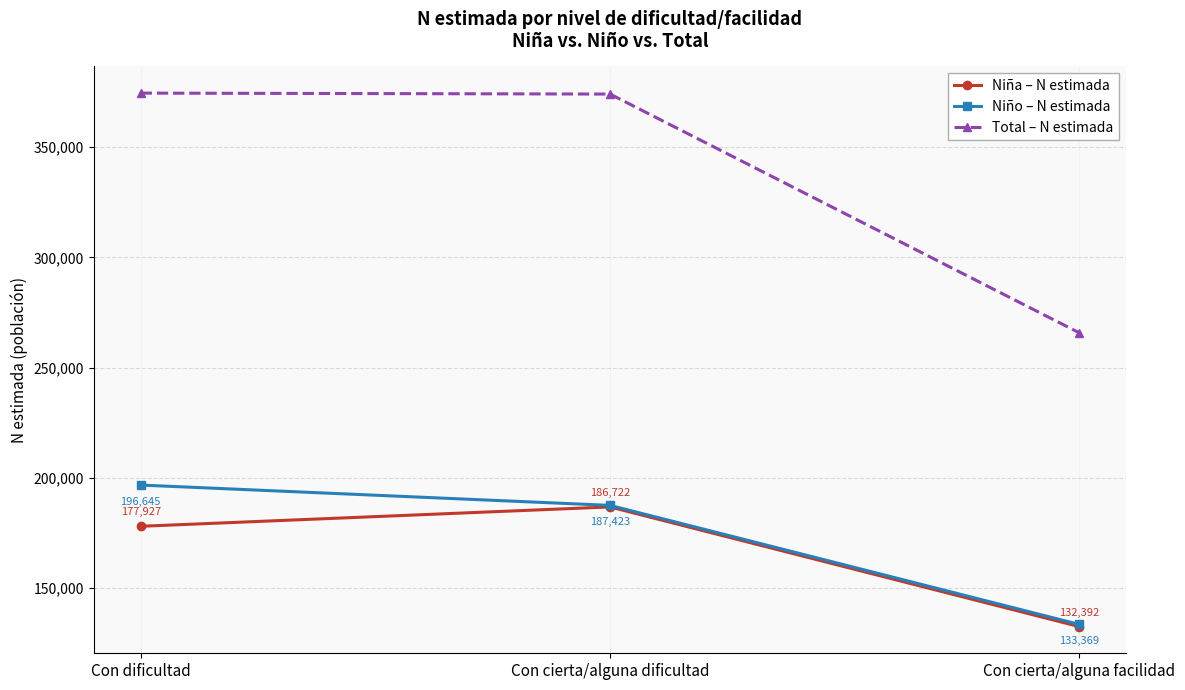

How many data points in Total – N estimada are less than 374145?

1